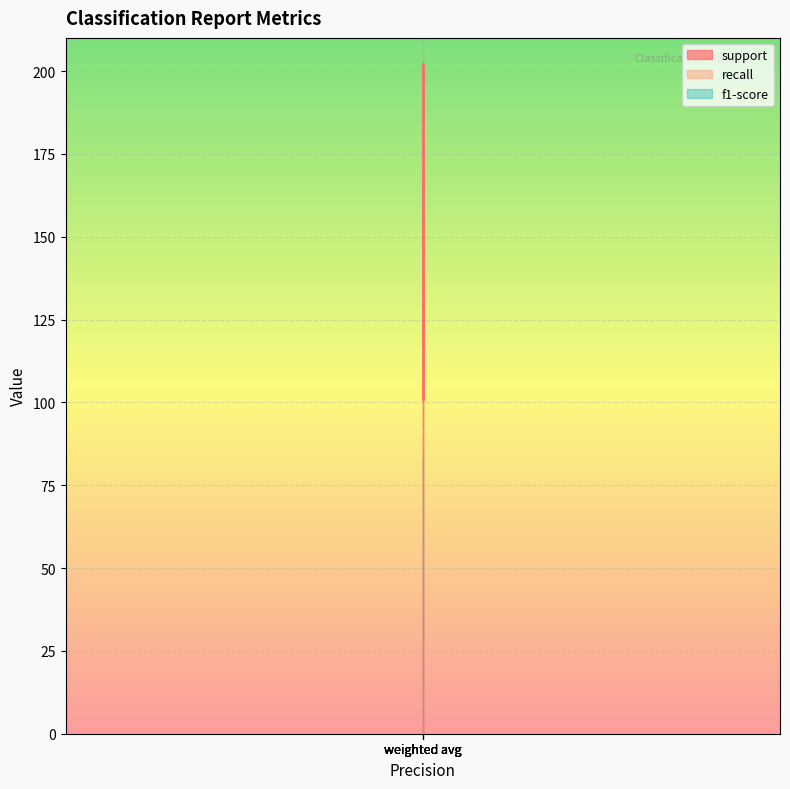

The value of f1-score at macro avg is 1.1. True or false?

False